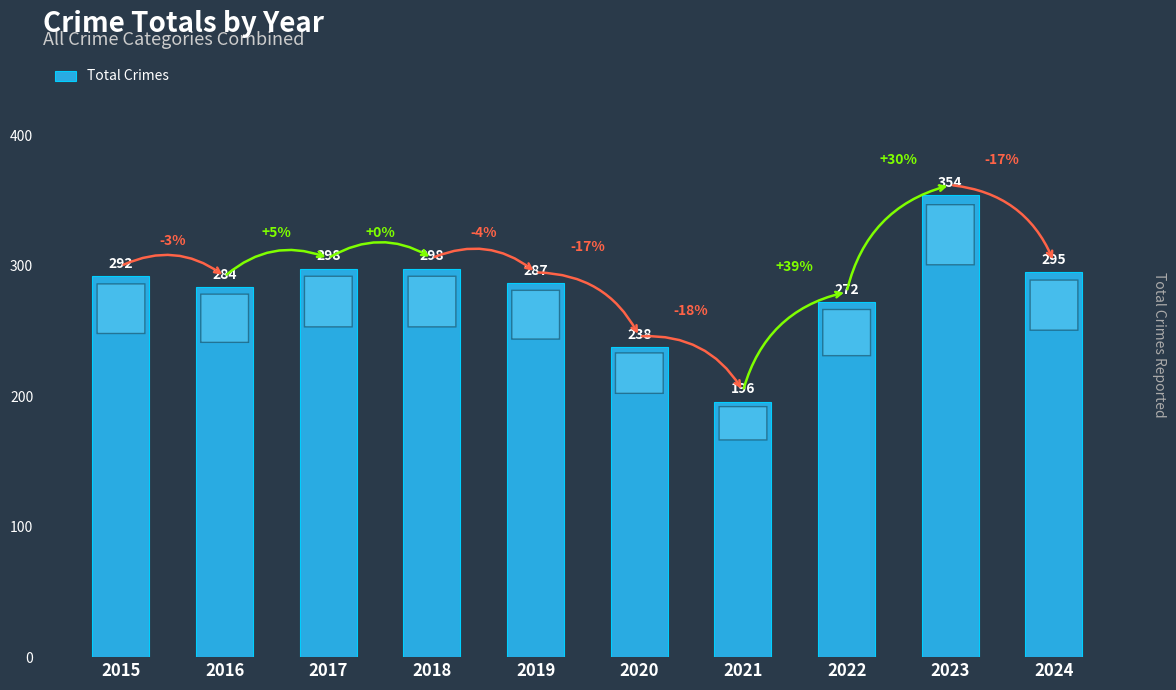

The chart shows a value of 284 at 2016. True or false?

True